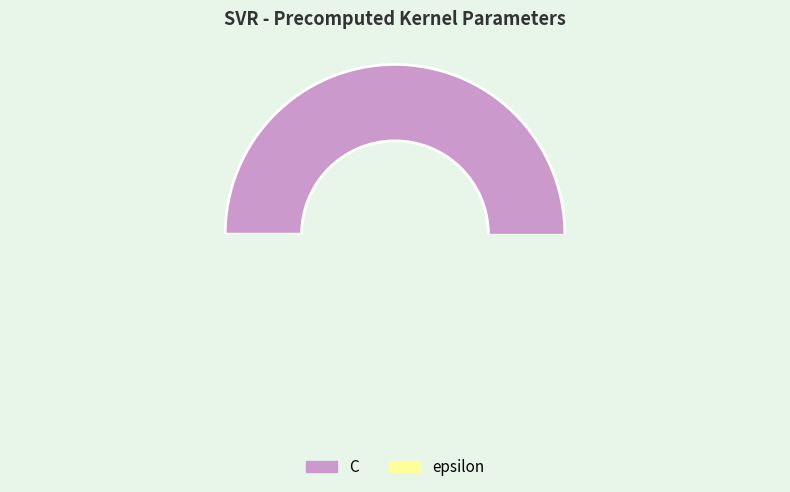

Is it true that C is 90% of the pie?

False